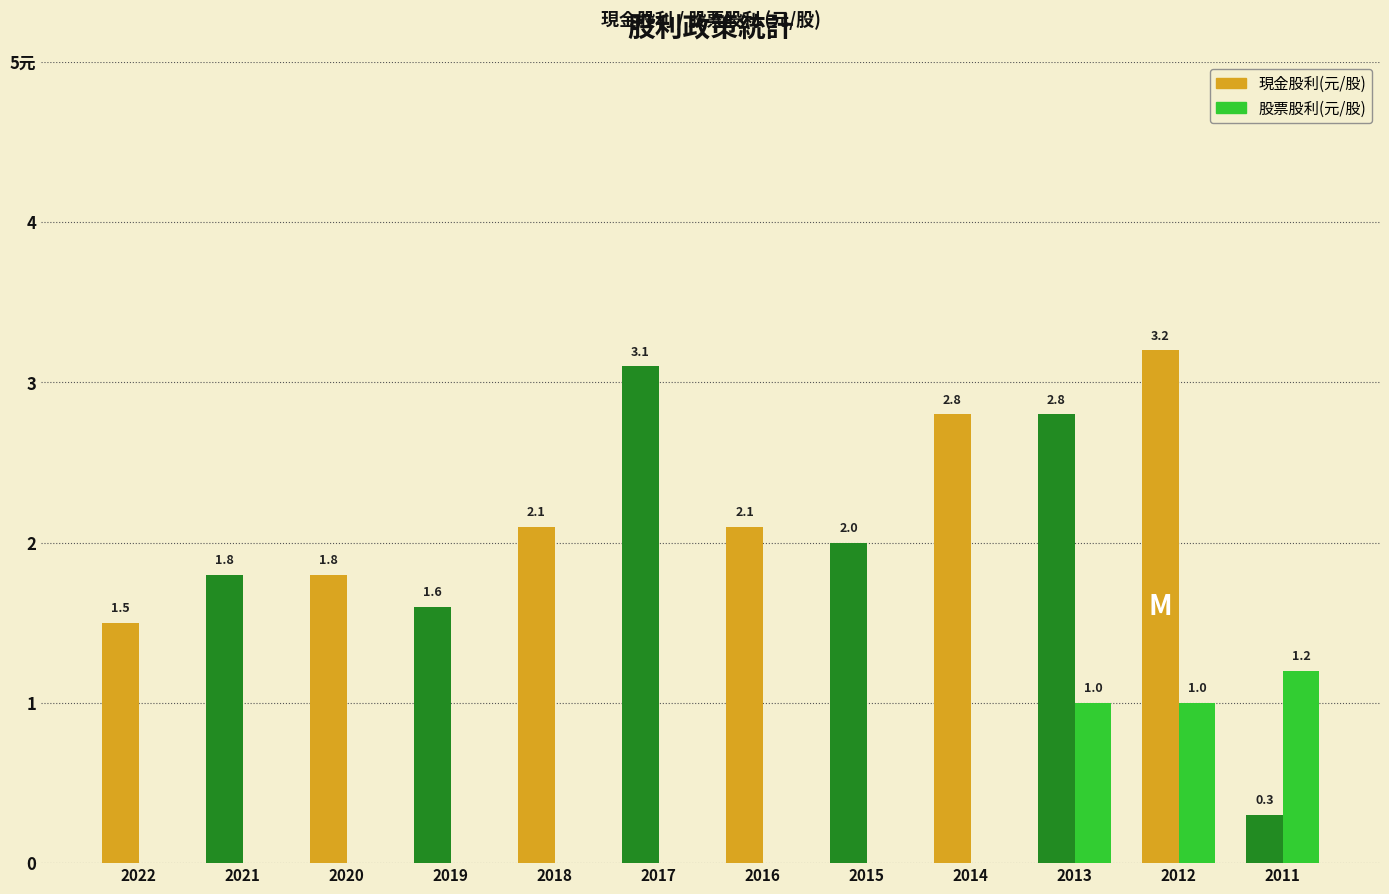

What are all the series names shown in the legend?

現金股利(元/股), 股票股利(元/股)